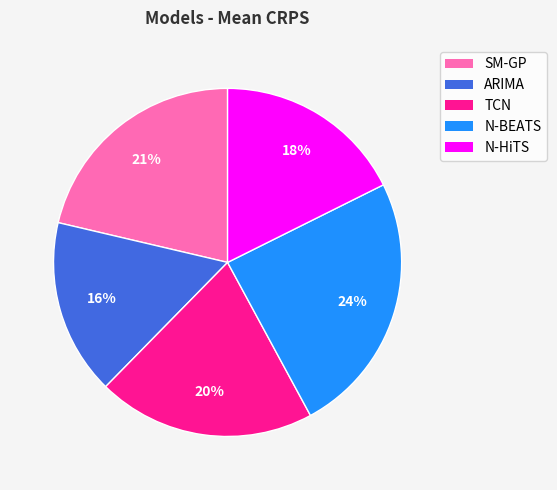

To the nearest percent, what is the average slice percentage?

20%